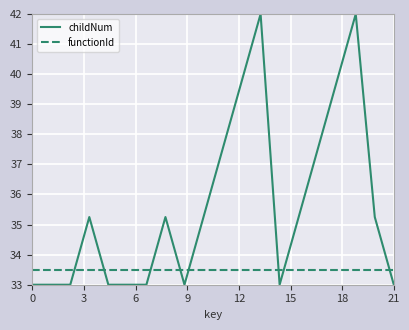

Which series has the largest total across all categories?

childNum